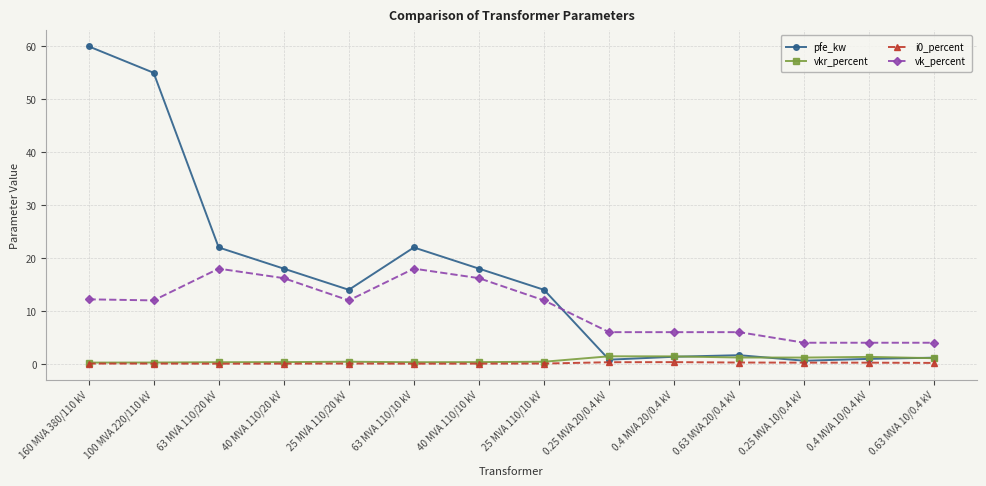

Which series changed the most between 63 MVA 110/10 kV and 0.4 MVA 20/0.4 kV?

pfe_kw